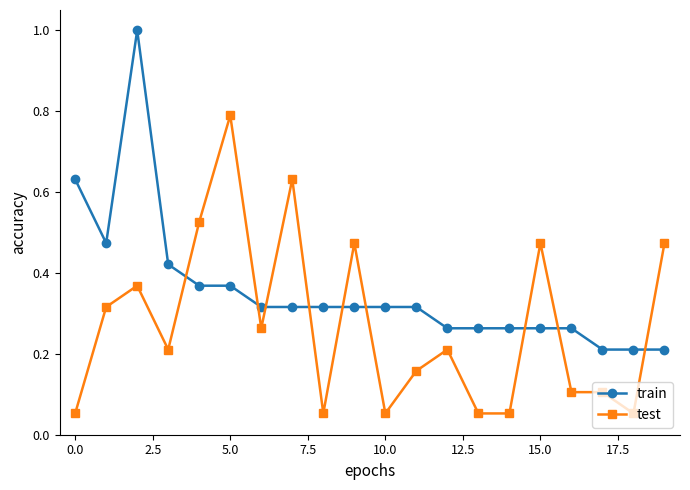

Rank the series by their average value, from highest to lowest.

train, test